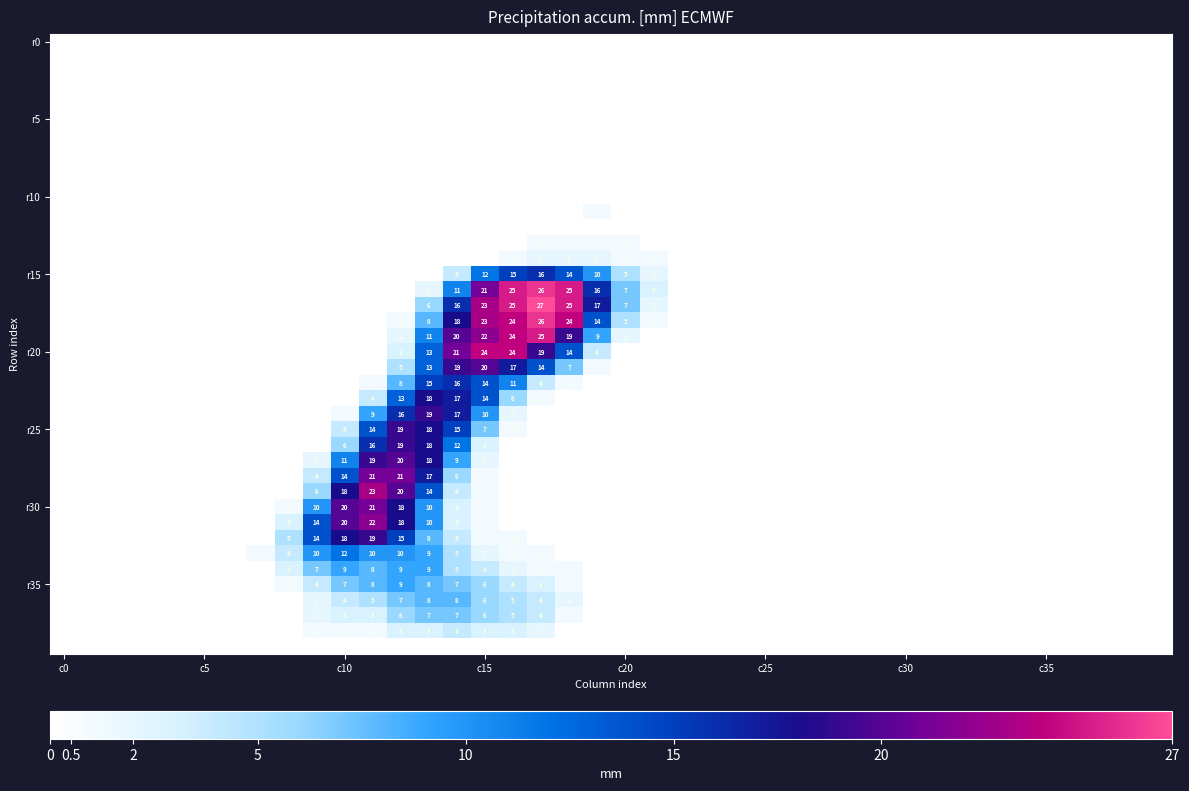

How many r35 values are between 0 and 1?

31